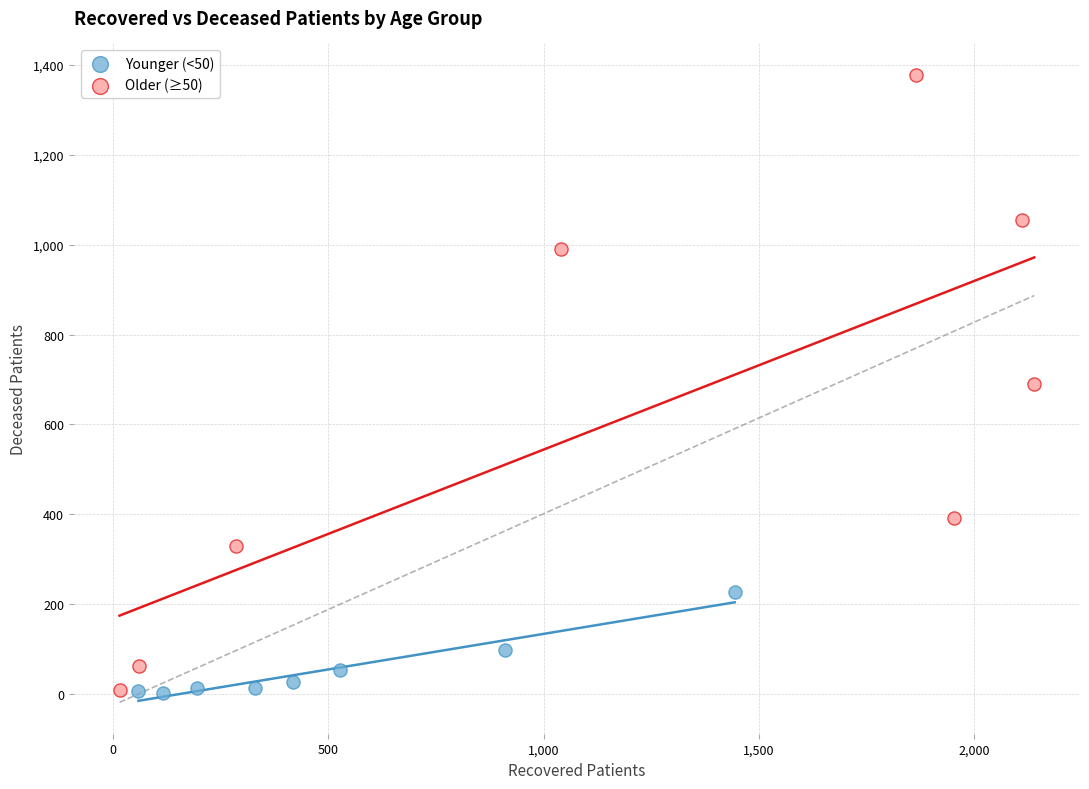

What are all the series names shown in the legend?

Younger (<50), Older (≥50)